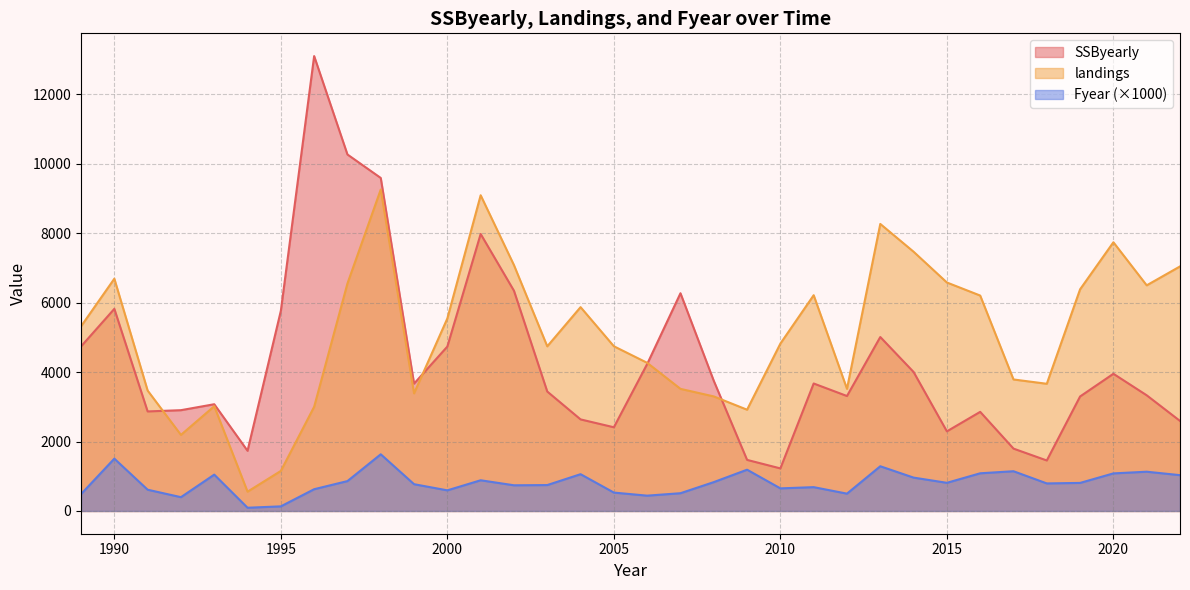

Where is the first local maximum for SSByearly?

1990